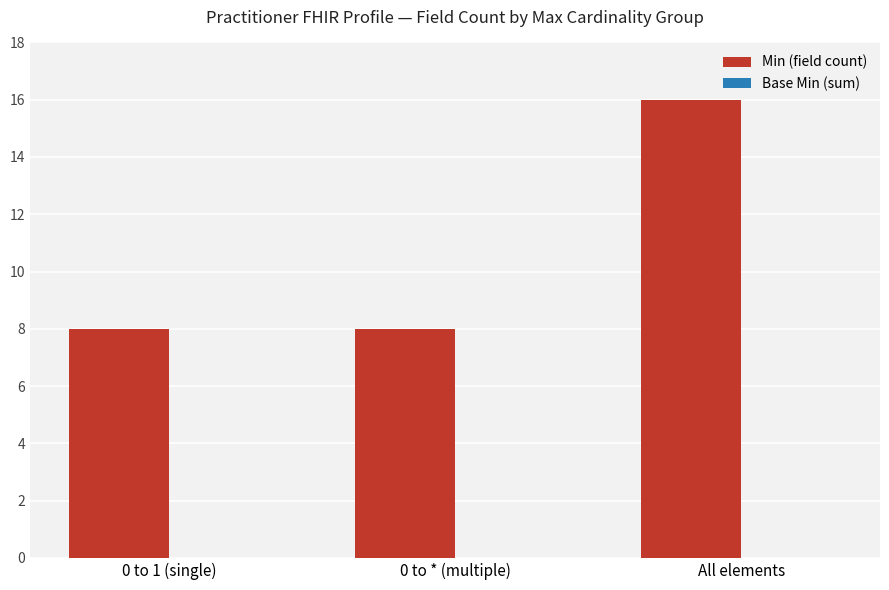

What is the label of the 1st bar from the left?

0 to 1 (single)